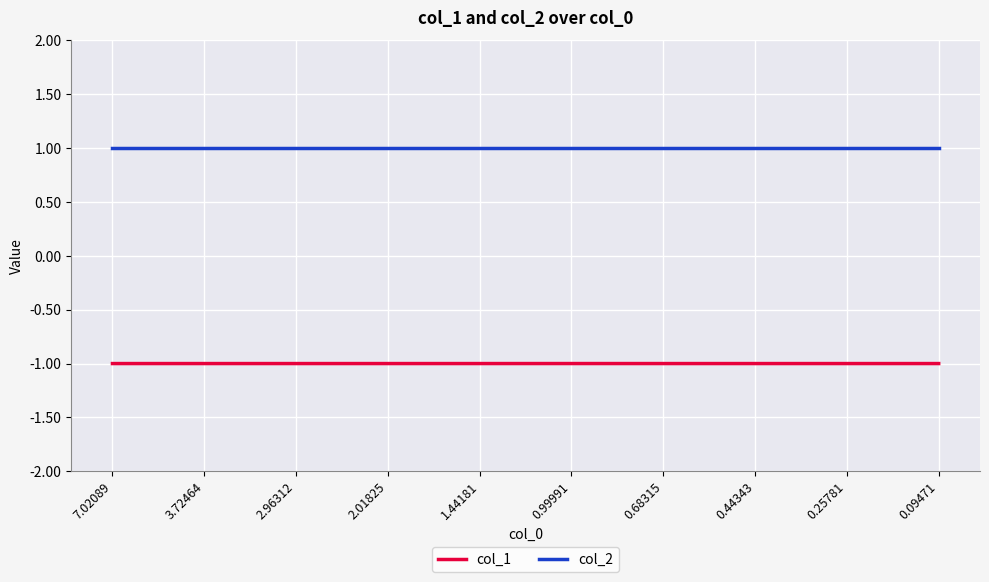

True or false: col_2 and col_1 intersect in this chart.

False